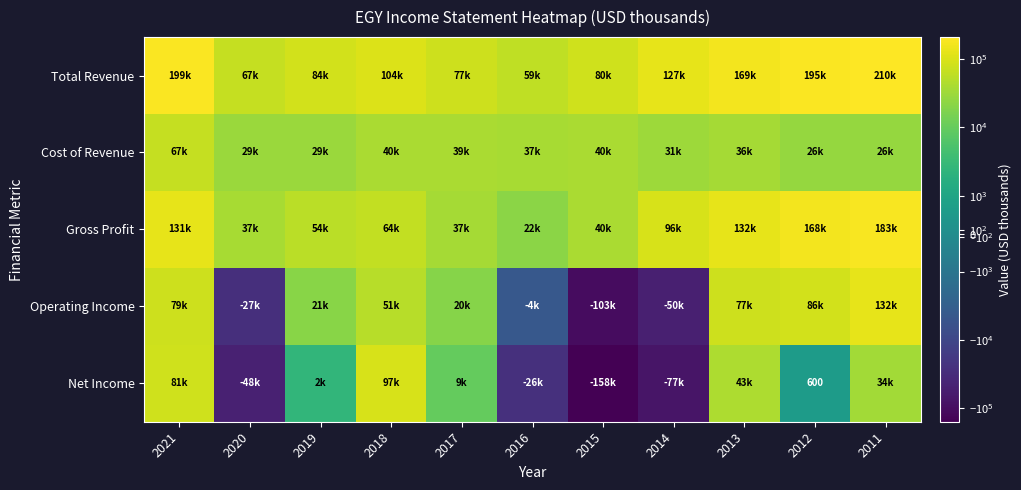

What is the highest value of the Gross Profit series?

183700